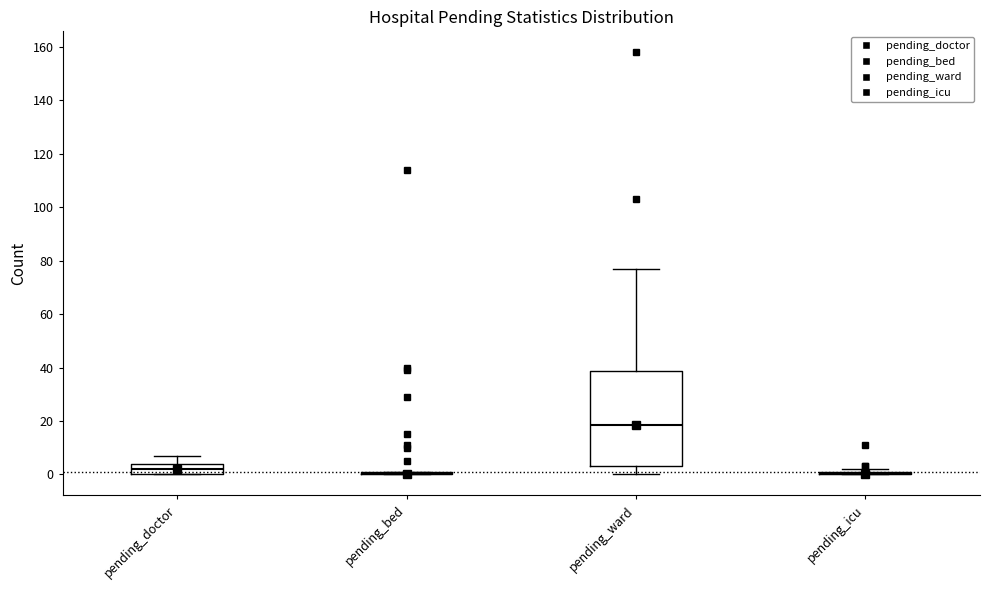

Which box is the tallest, from its lower edge to its upper edge?

pending_ward